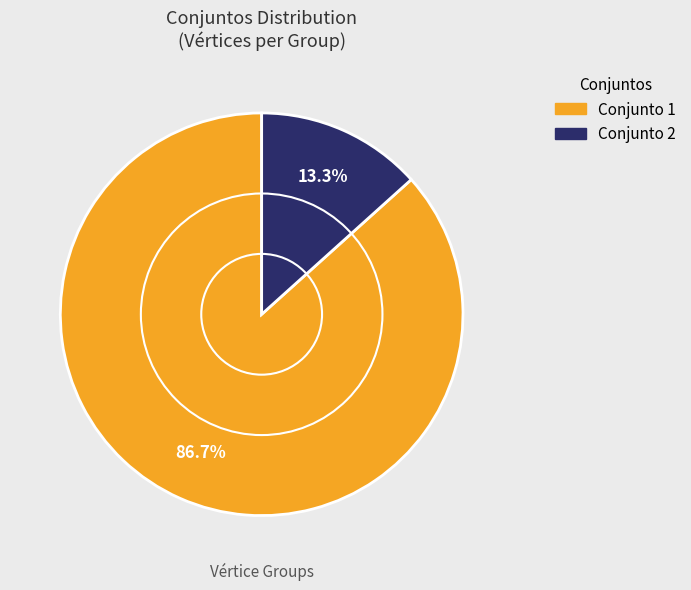

Does any single category account for the majority?

Yes